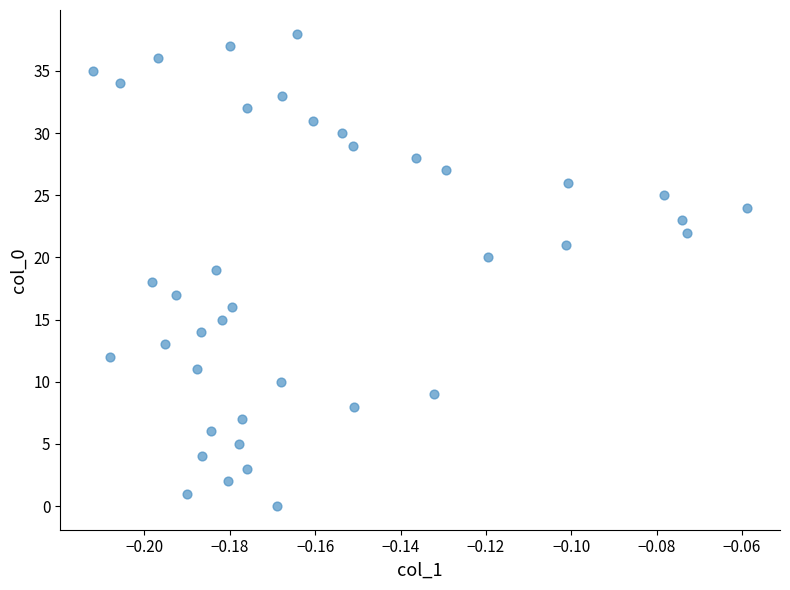

What is the range of Y values (max minus min)?

38